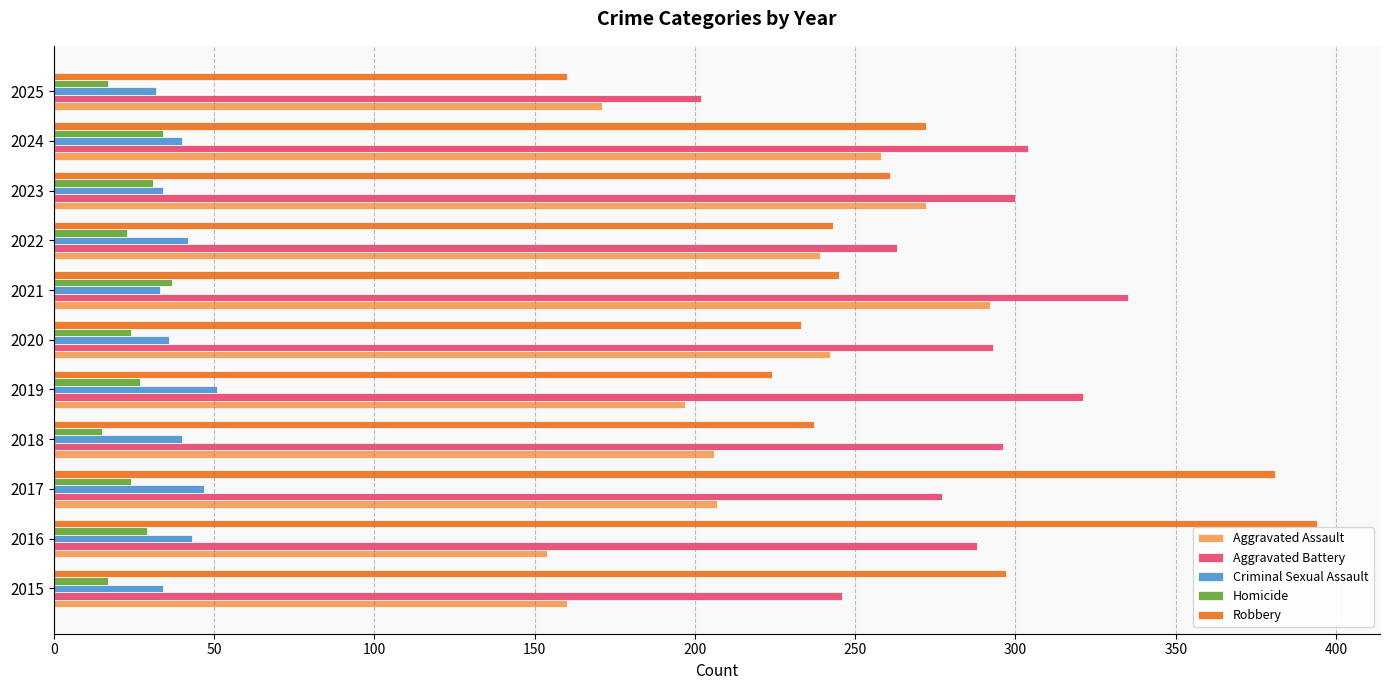

At 2018, list the series in order from largest to smallest.

Aggravated Battery, Robbery, Aggravated Assault, Criminal Sexual Assault, Homicide